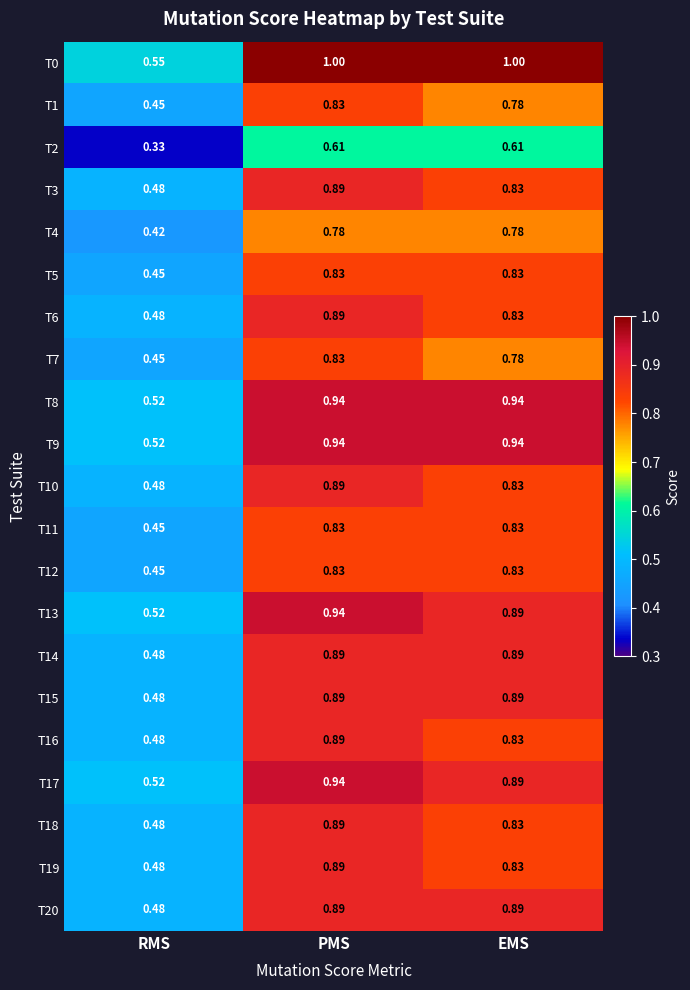

Which category has the highest value in the T17 series?

PMS